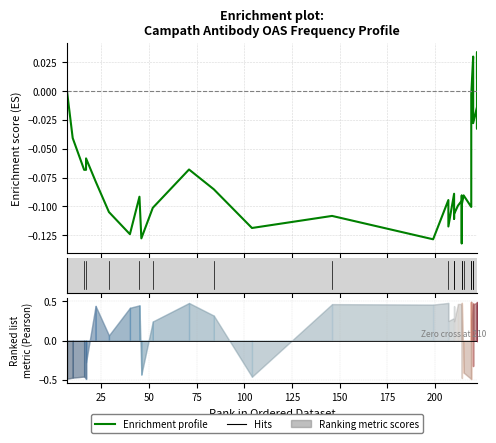

The value at 175 is -0.1. True or false?

True